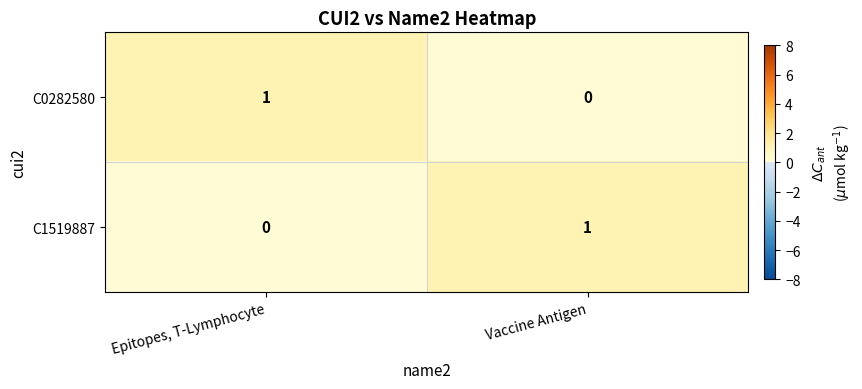

The value of C1519887 at Vaccine Antigen is 1. True or false?

True